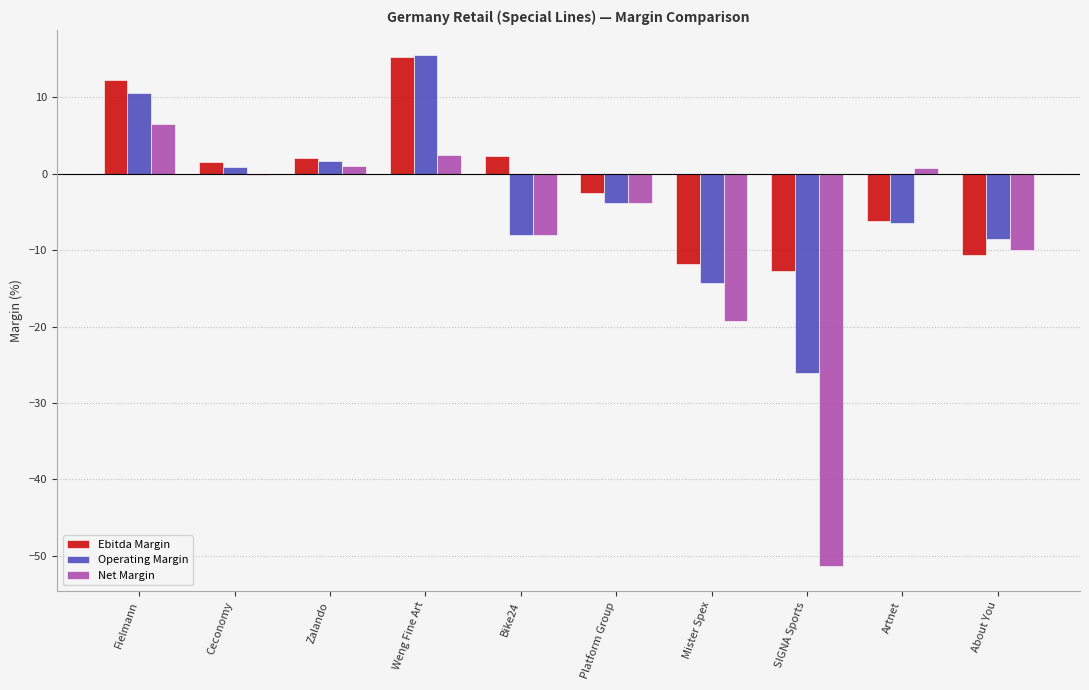

Which category has the highest value in the Operating Margin series?

Weng Fine Art